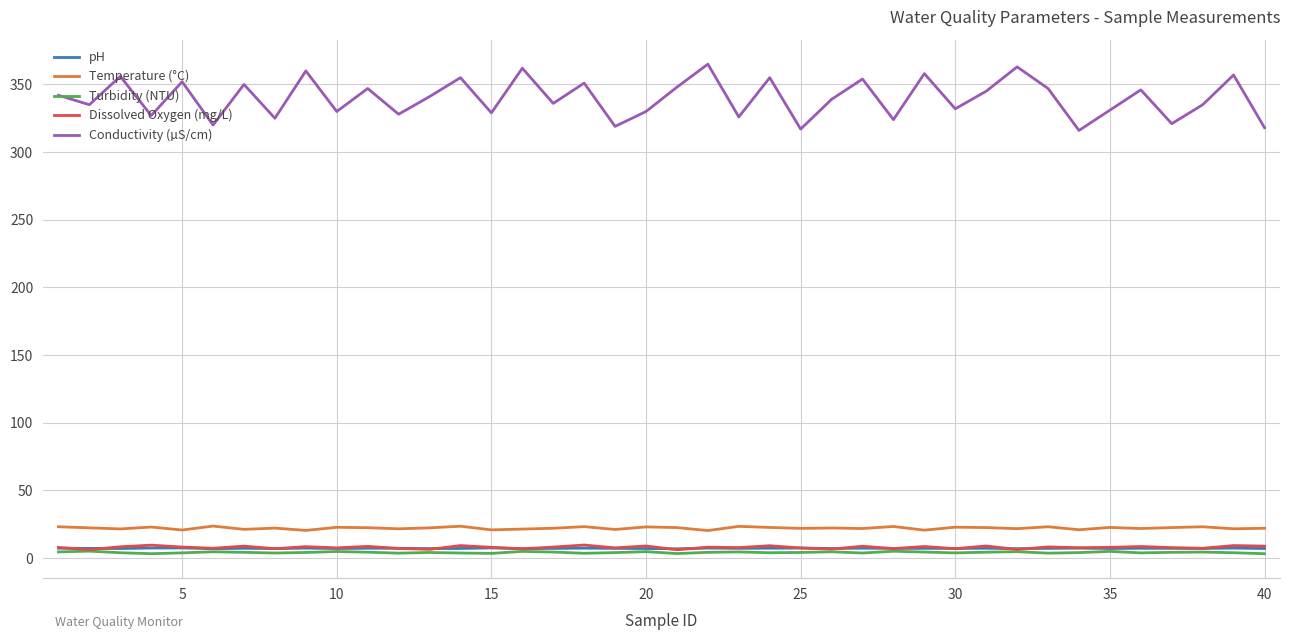

True or false: Dissolved Oxygen (mg/L) and Conductivity (µS/cm) intersect in this chart.

False